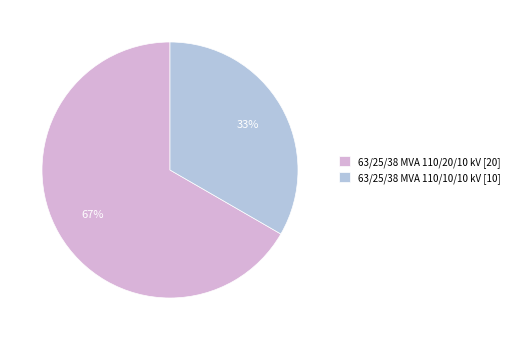

Combined, do 63/25/38 MVA 110/10/10 kV [10] and 63/25/38 MVA 110/20/10 kV [20] account for over 50%?

Yes